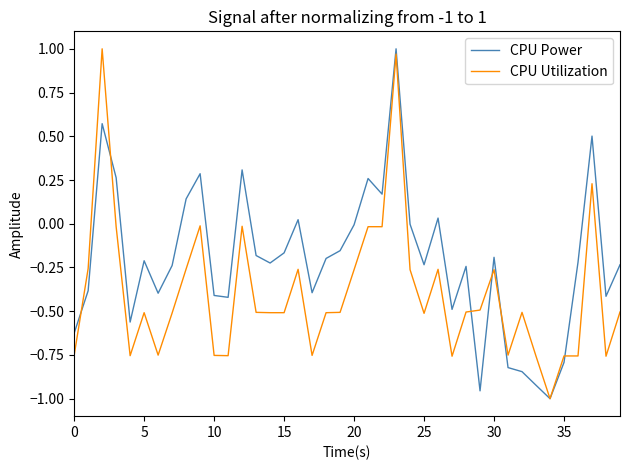

Rank the series by their average value, from highest to lowest.

CPU Power, CPU Utilization